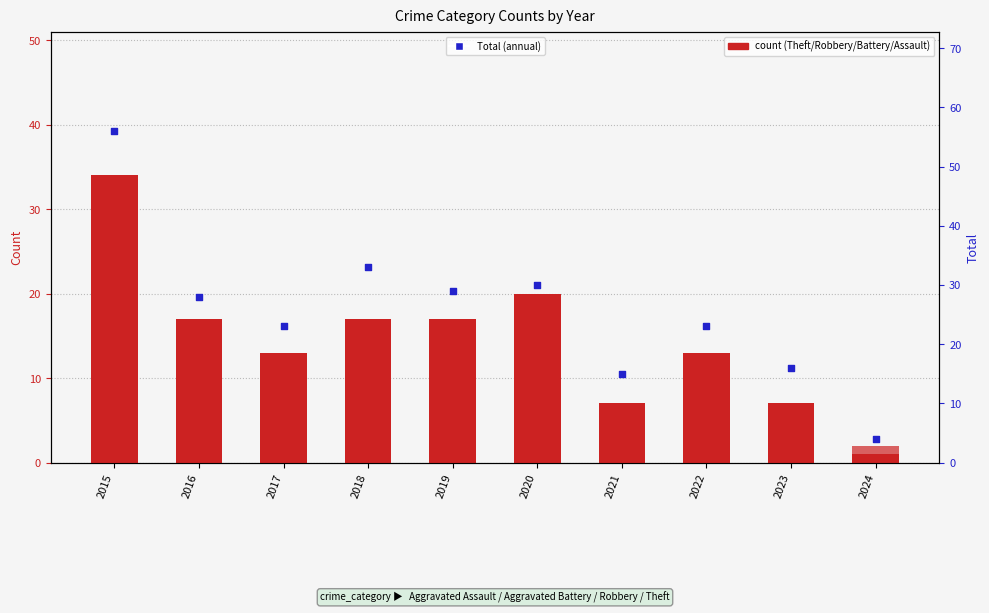

What is the total value across all series at 2024?

8